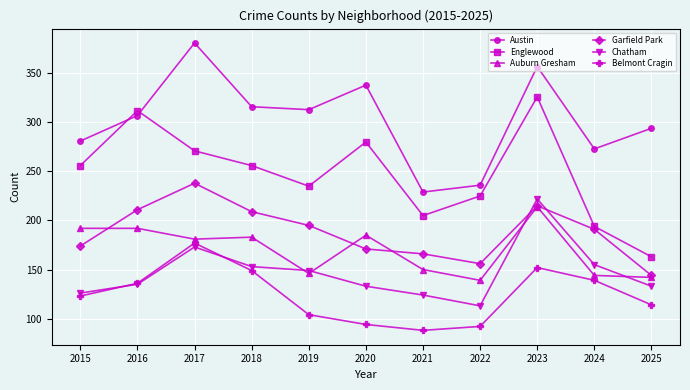

What is the smallest value displayed?

88